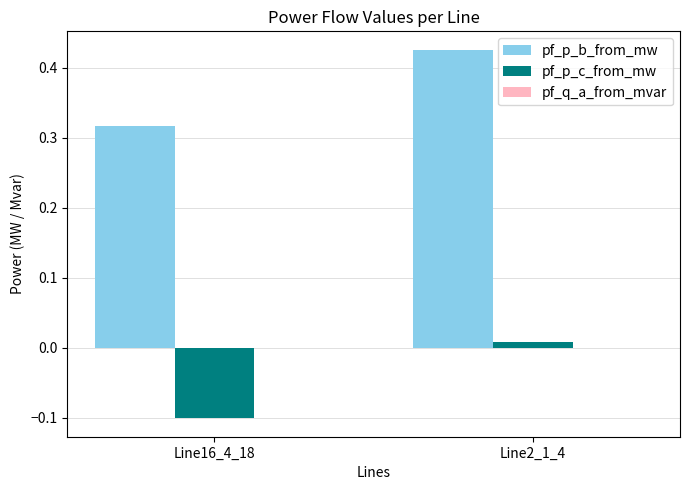

Between Line16_4_18 and Line2_1_4, which series saw the biggest shift?

pf_p_b_from_mw